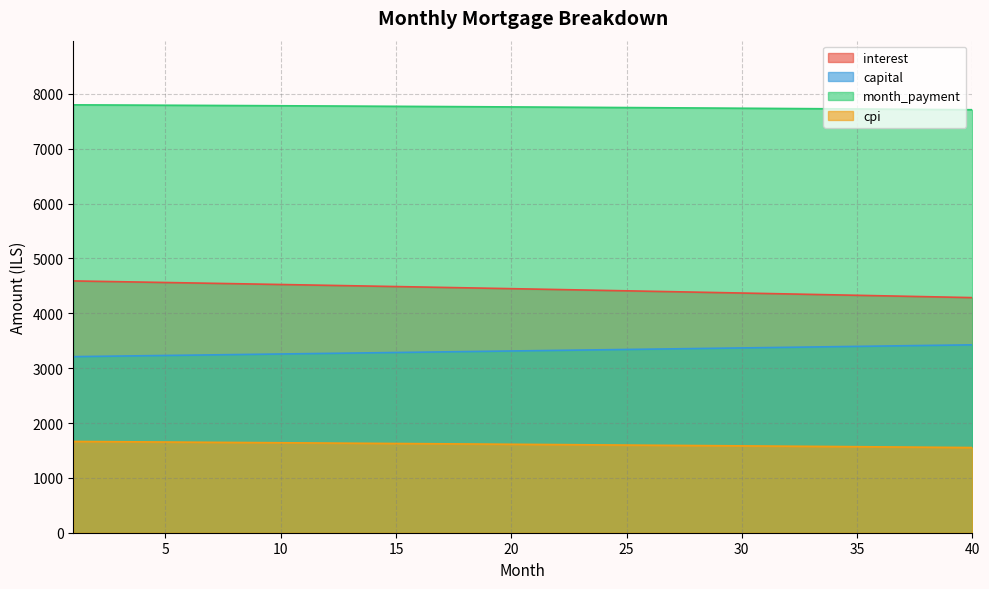

What is the sum of the cpi values at 15 and 19?

3242.2